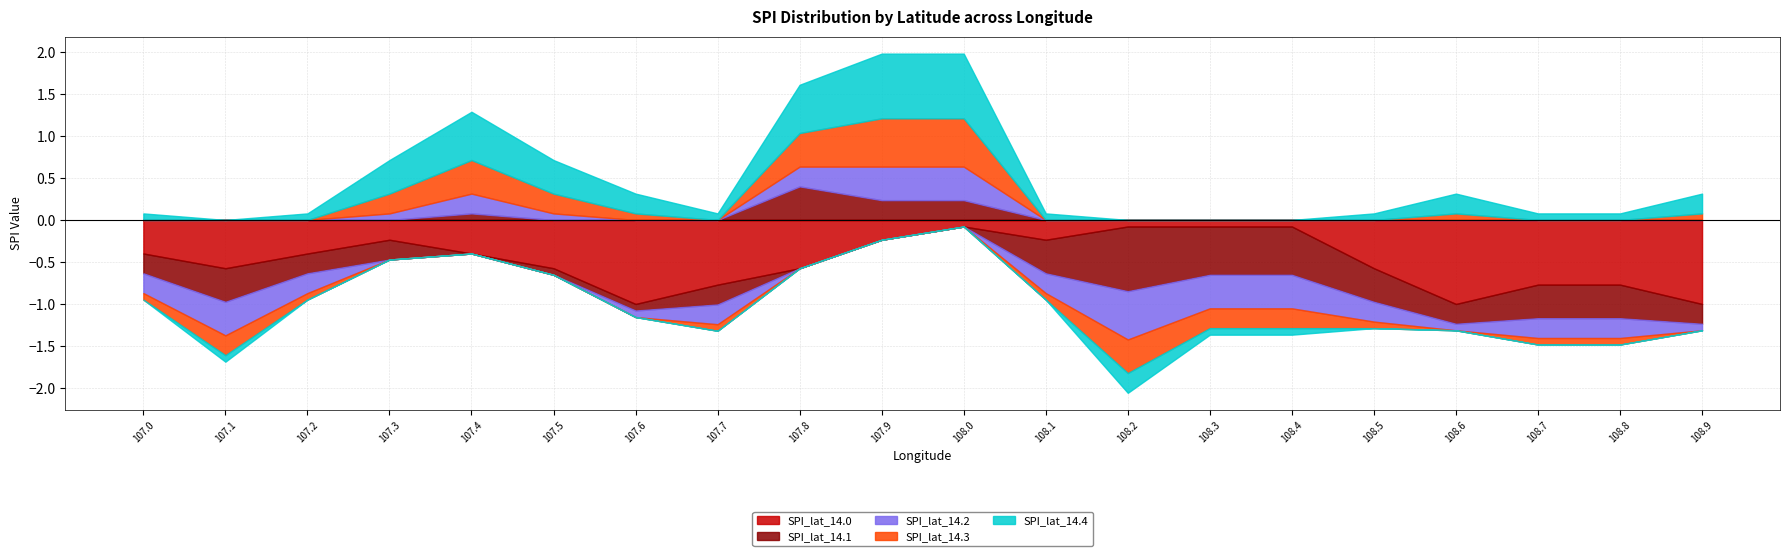

What is the value of the SPI_lat_14.3 point at the 3rd from the left?

-0.1